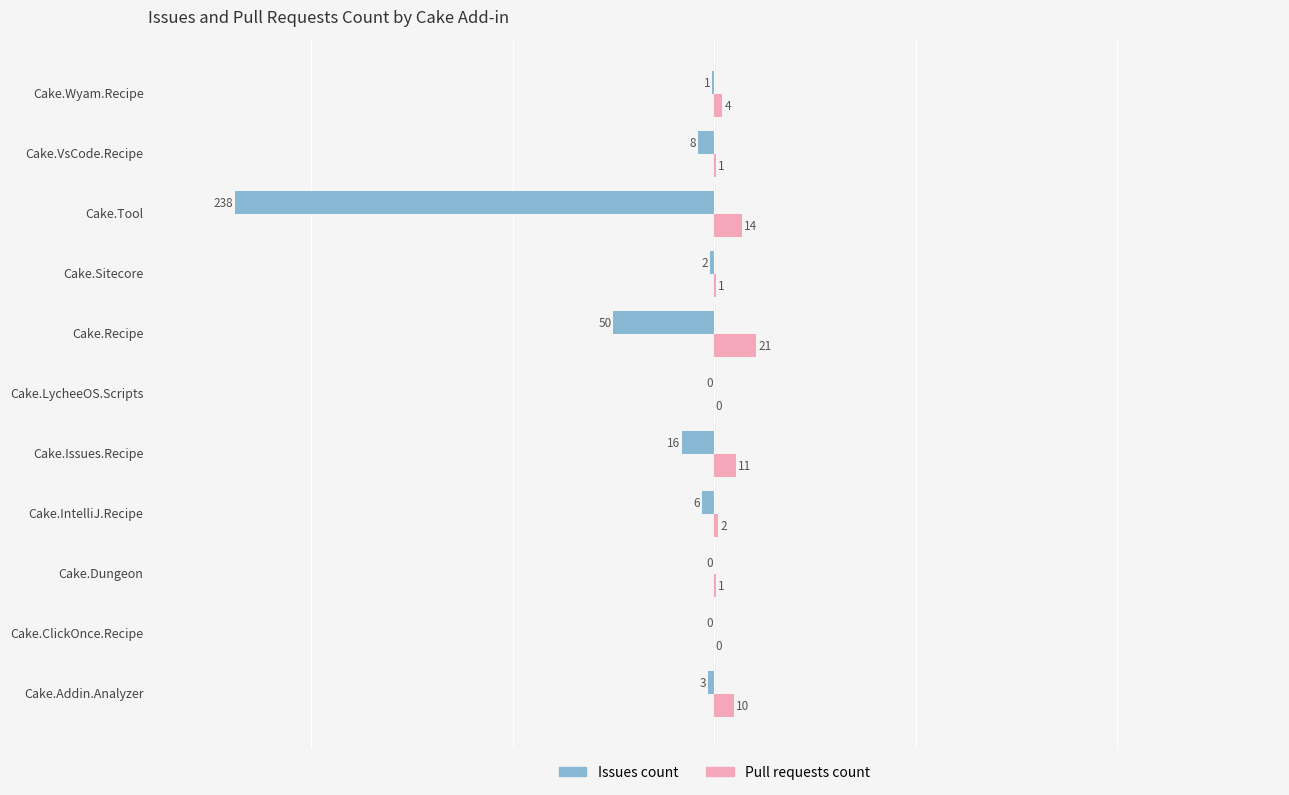

What is the sum of all Issues count values?

-324